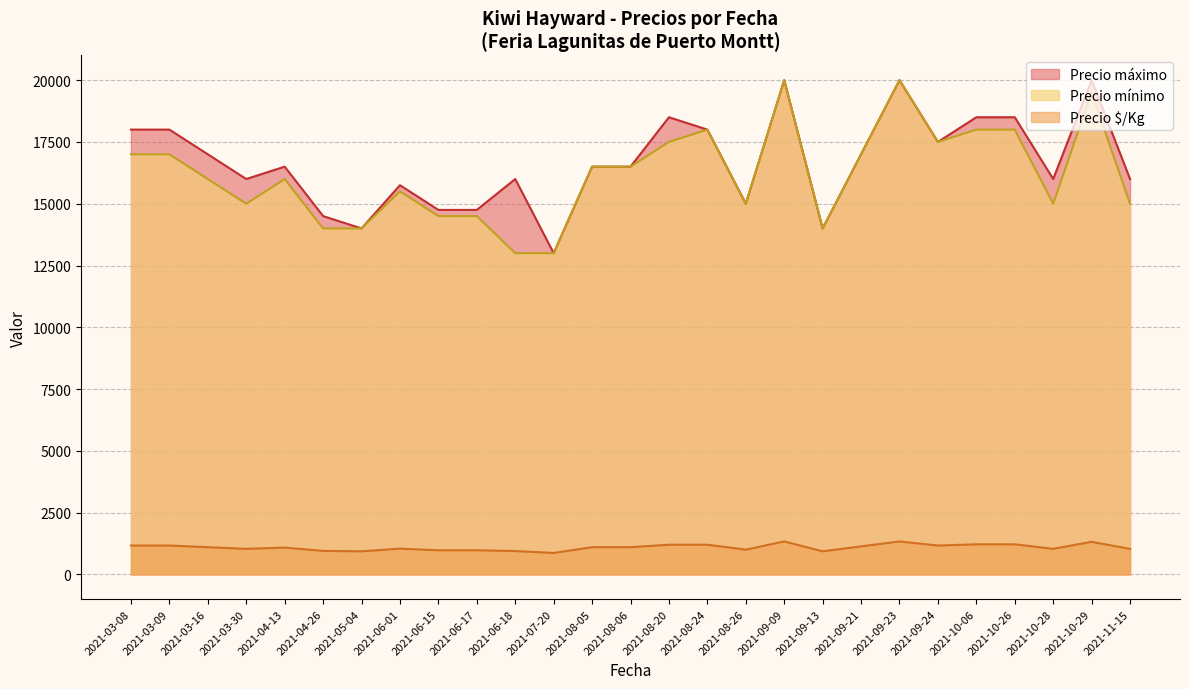

What is the total value across all series at 2021-07-20?

26867.0